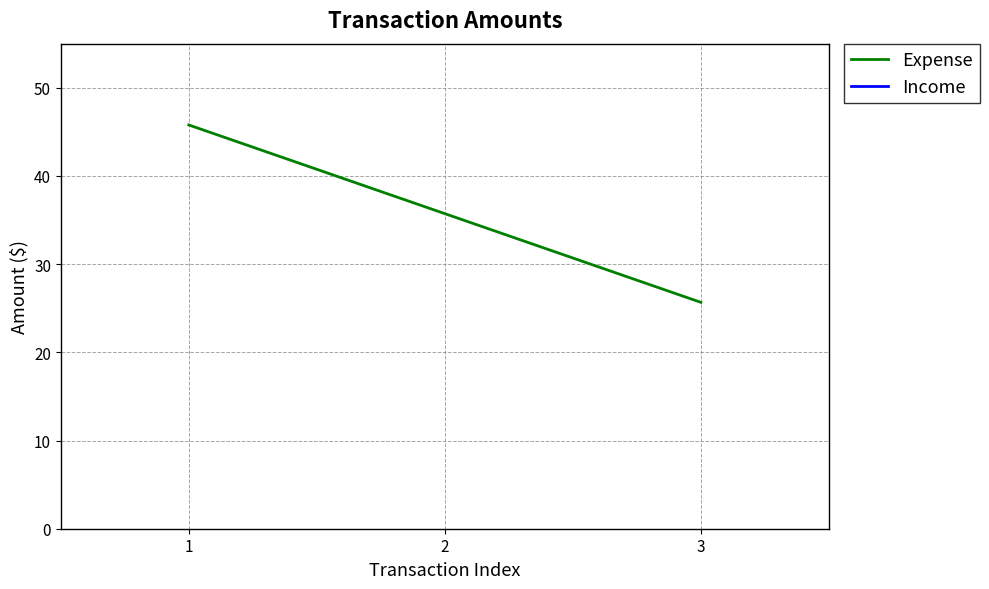

What is the minimum value shown in the chart?

25.7